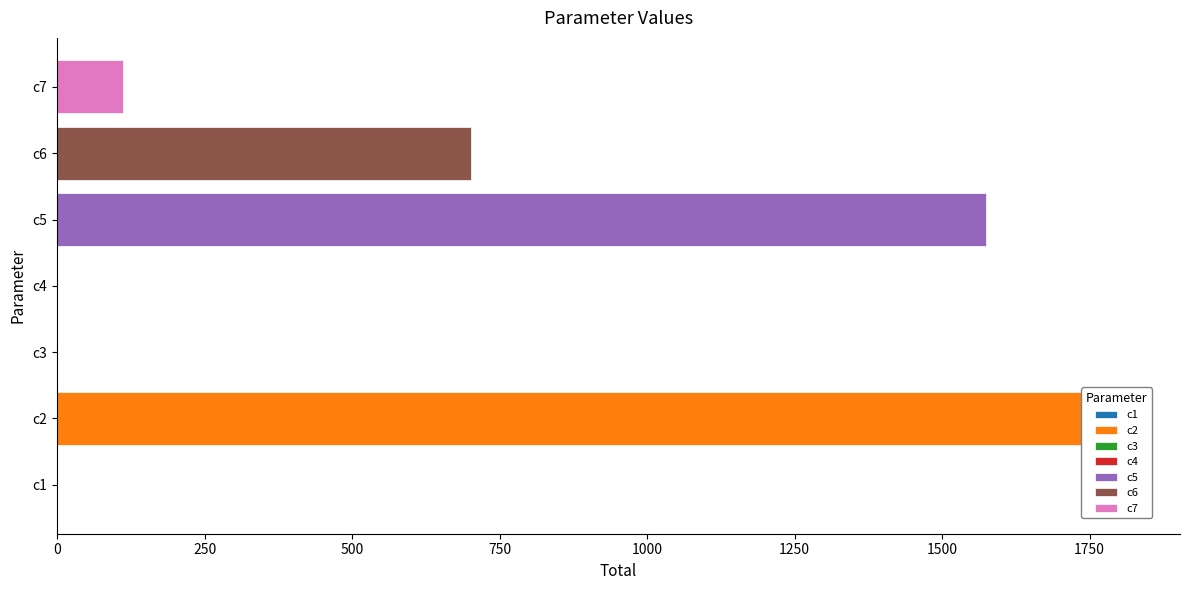

The chart shows a value of 0.0 at c1. True or false?

True